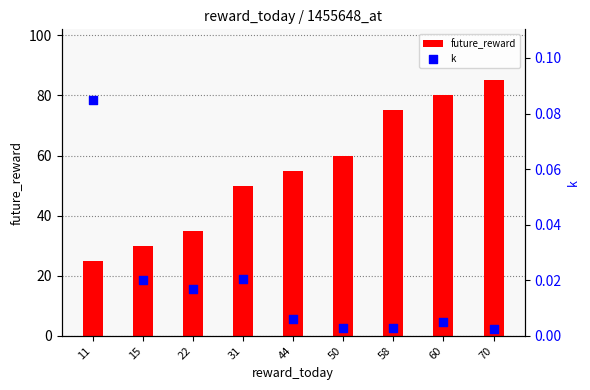

At which category is the sum across all series the highest?

70